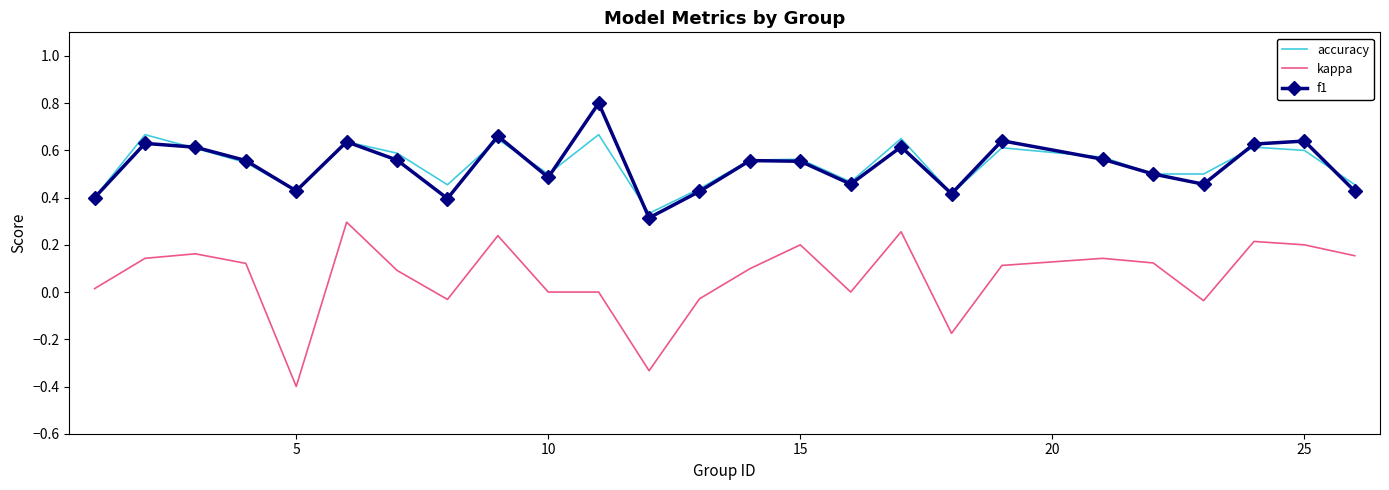

True or false: f1 and kappa intersect in this chart.

False